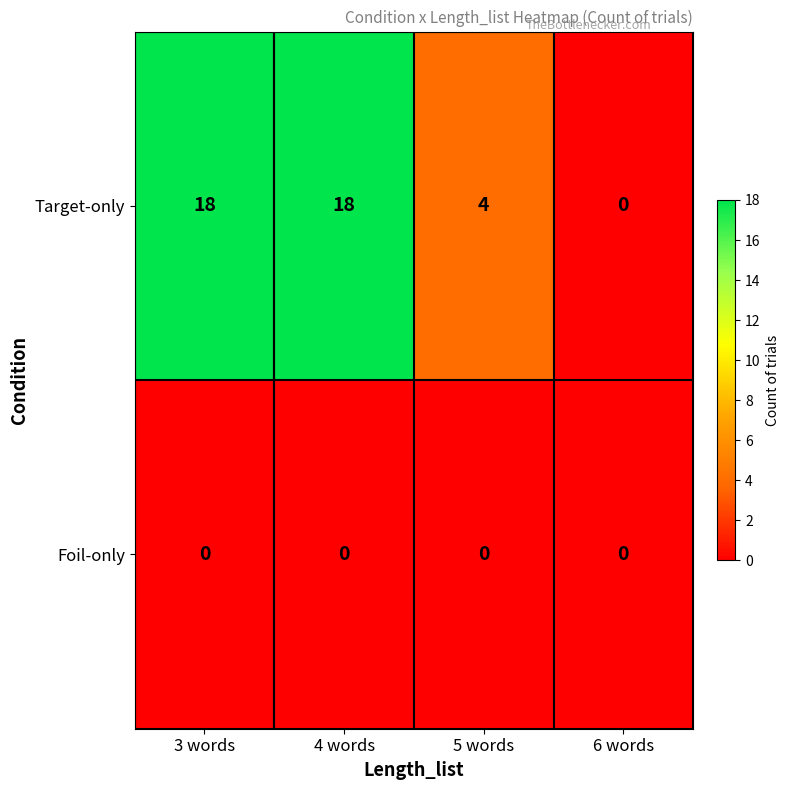

At 3 words, list the series in order from largest to smallest.

Target-only, Foil-only